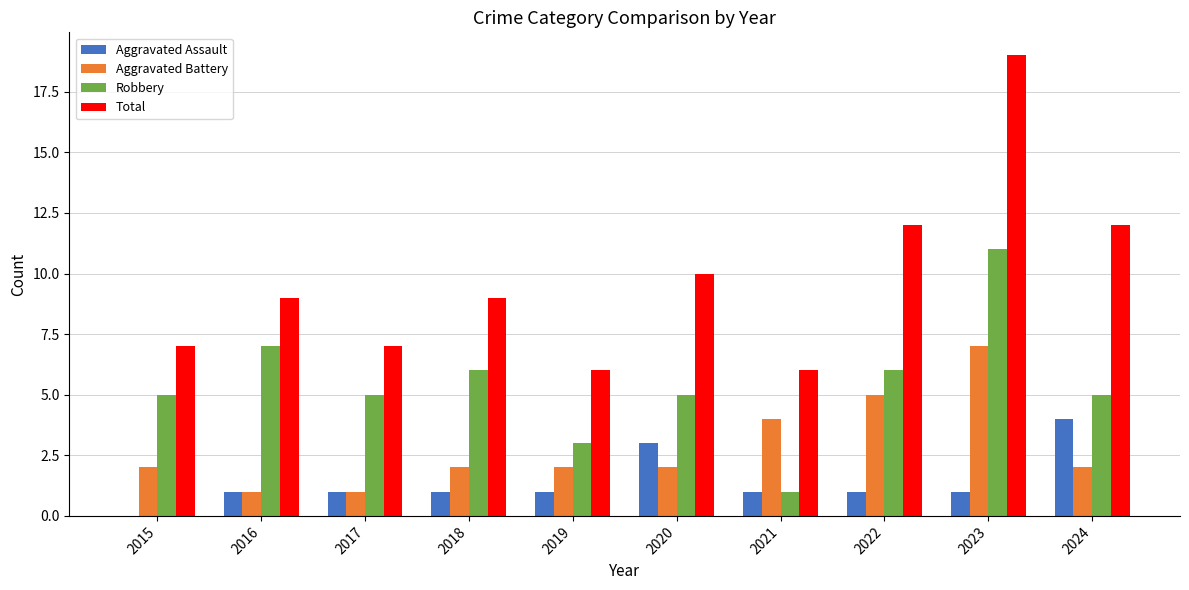

Which series has the largest range (max minus min)?

Total